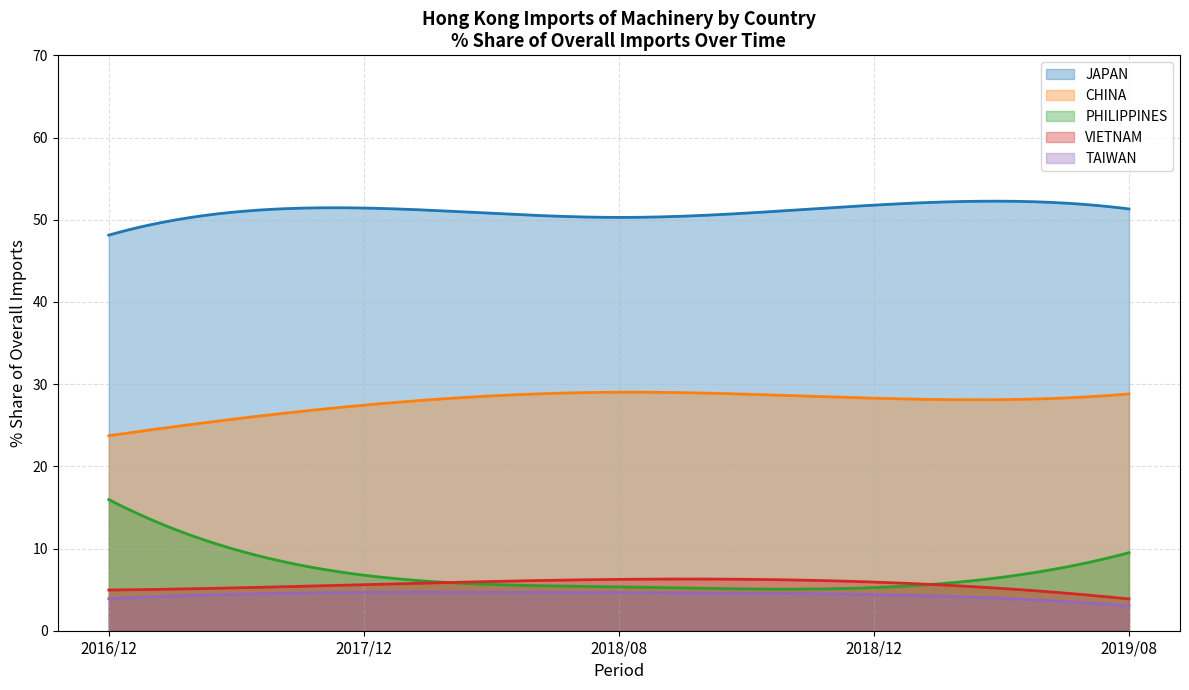

Which series has the largest total across all categories?

JAPAN